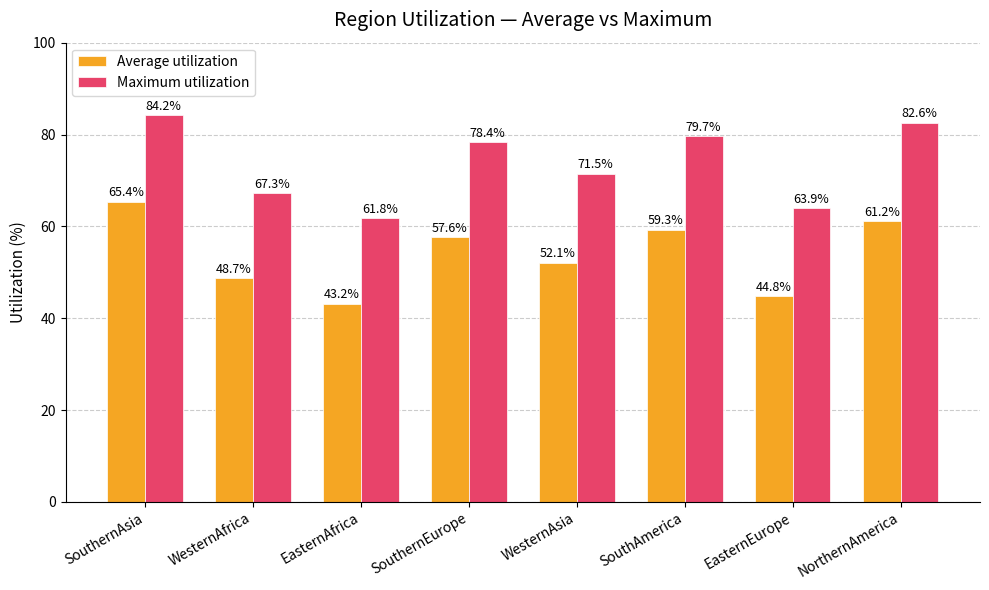

Count the number of data series in this chart.

2